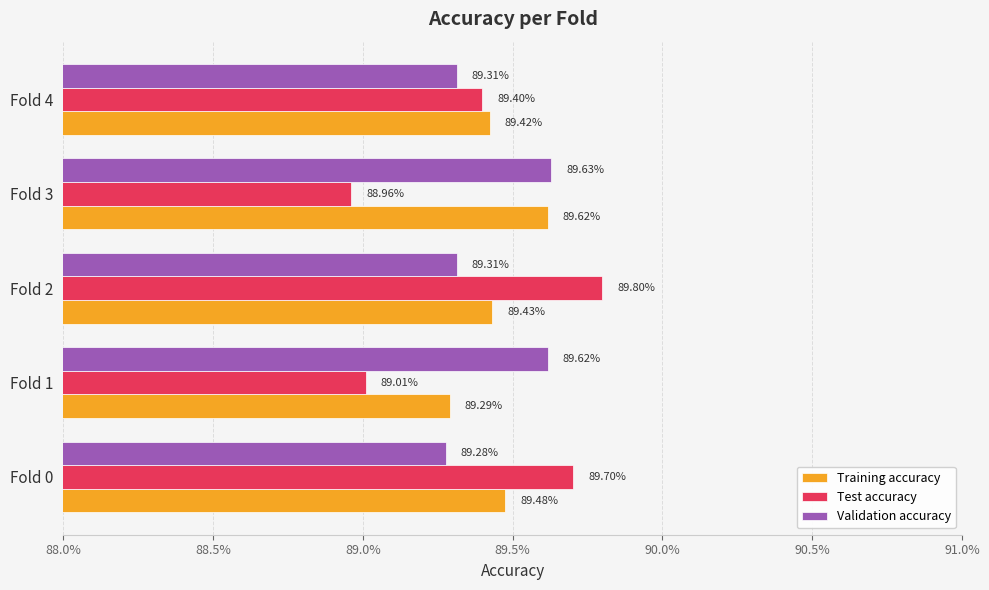

Which series has the largest range (max minus min)?

Test accuracy